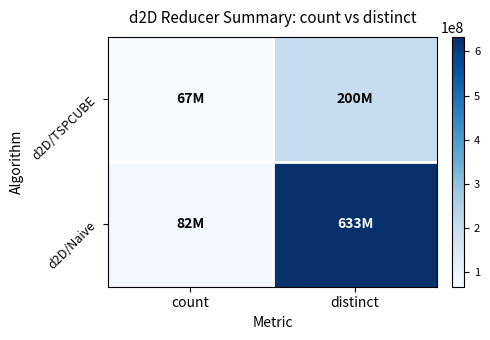

Between distinct and count, which is larger?

distinct